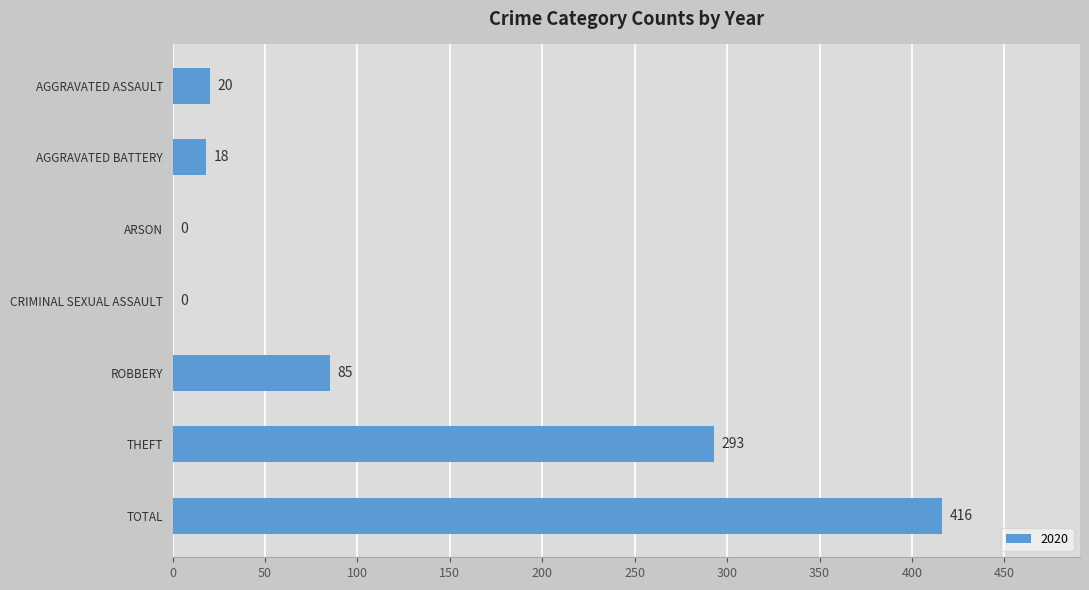

What is the change in value from AGGRAVATED ASSAULT to THEFT?

+273